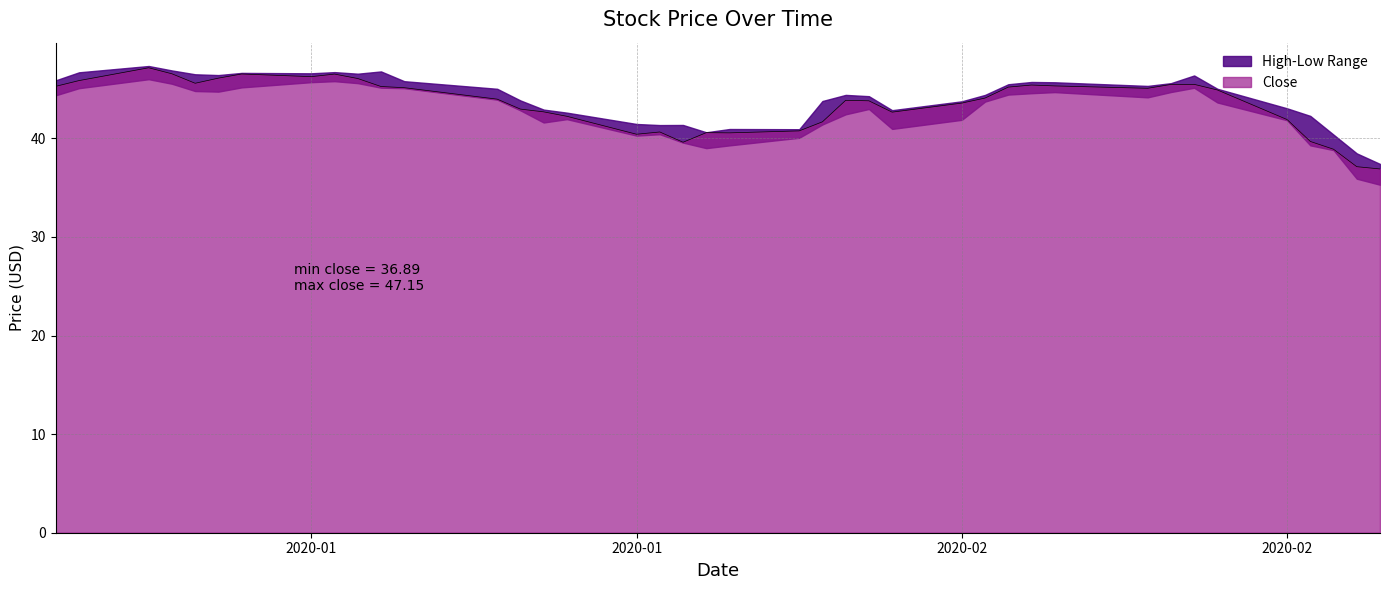

Does the chart have visible grid lines?

Yes